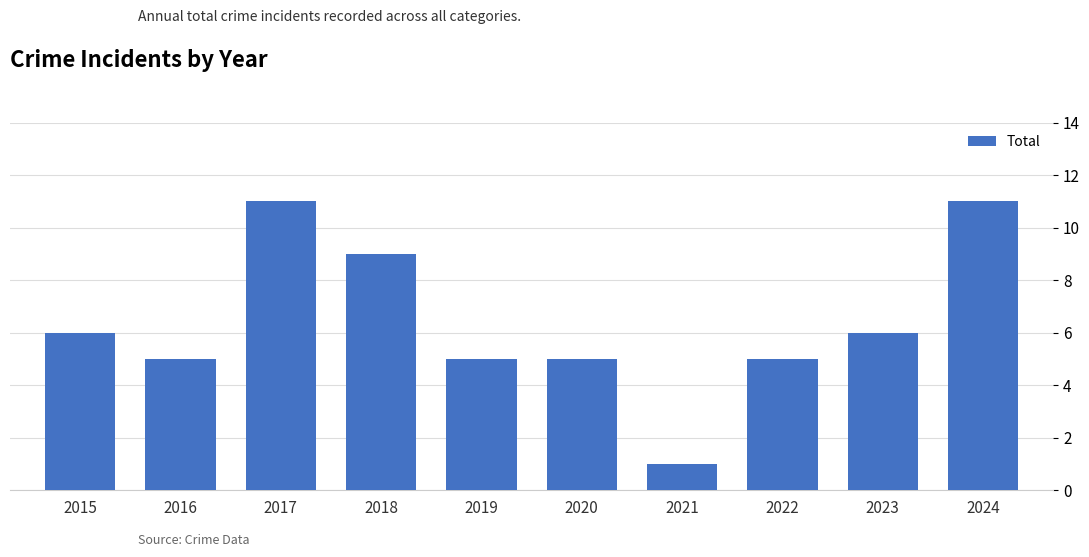

At which category does the chart reach its minimum across all series?

2021